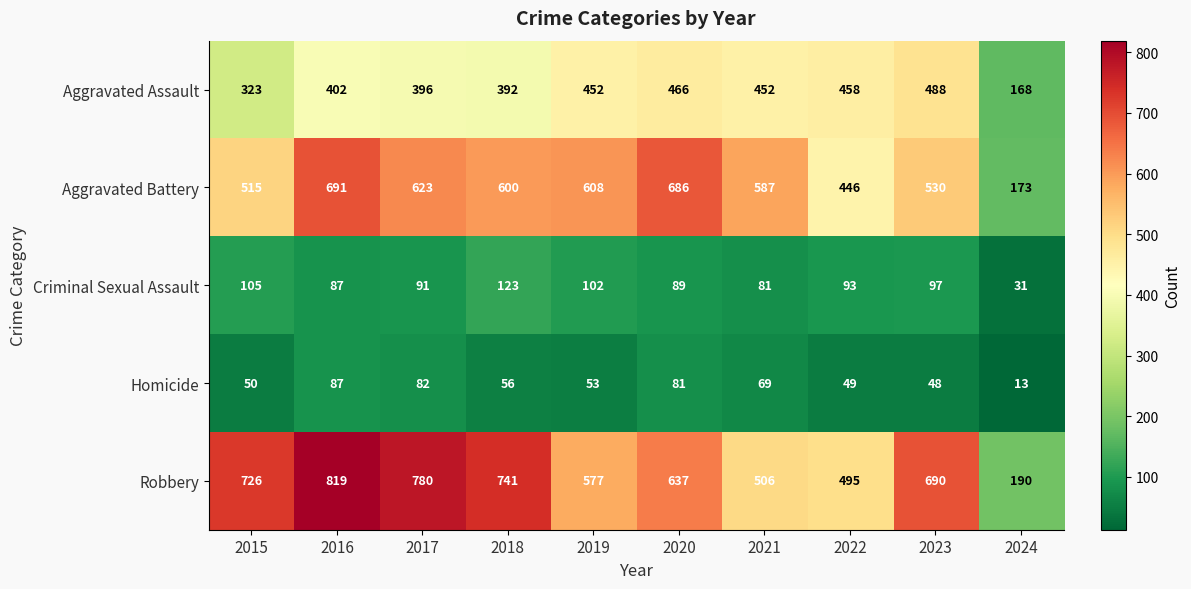

What is the difference between the maximum and minimum values in the Robbery series?

629